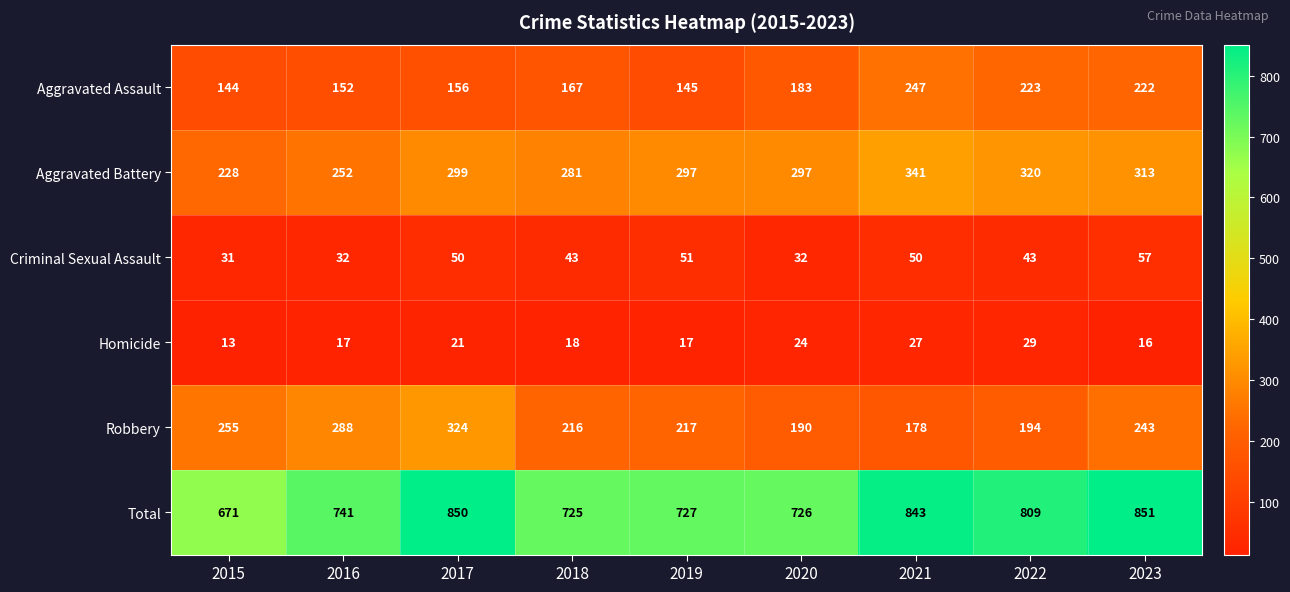

What is the lowest value of the Total series?

671